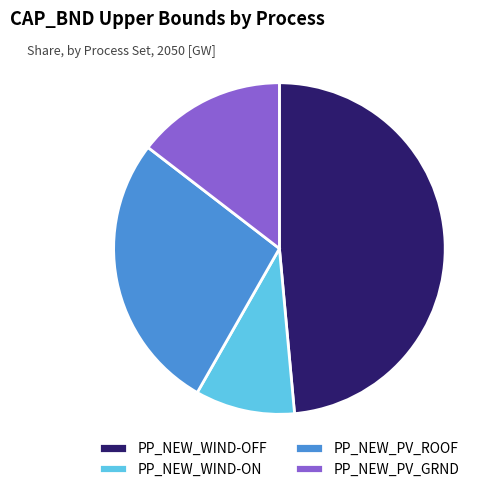

Which slice is the smallest?

PP_NEW_WIND-ON